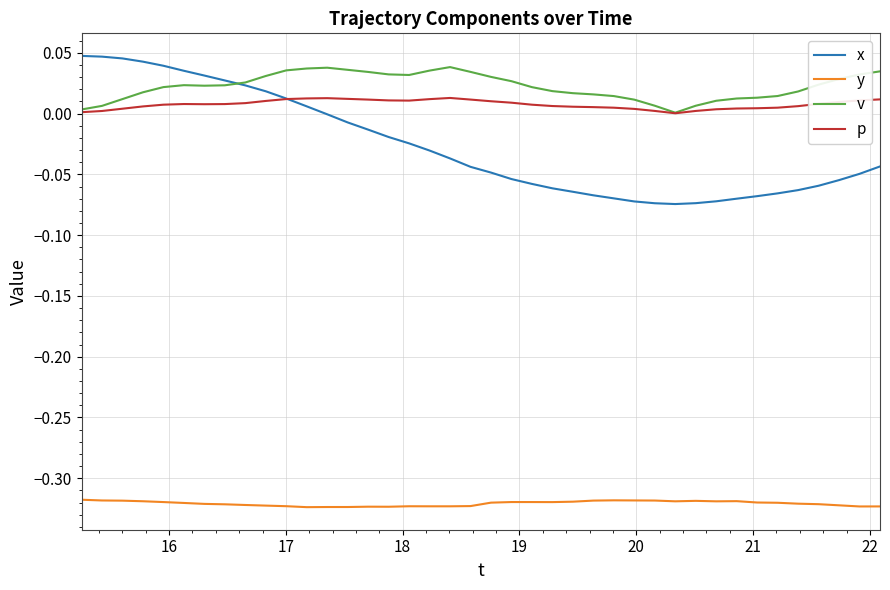

How many lines are shown in the chart?

4